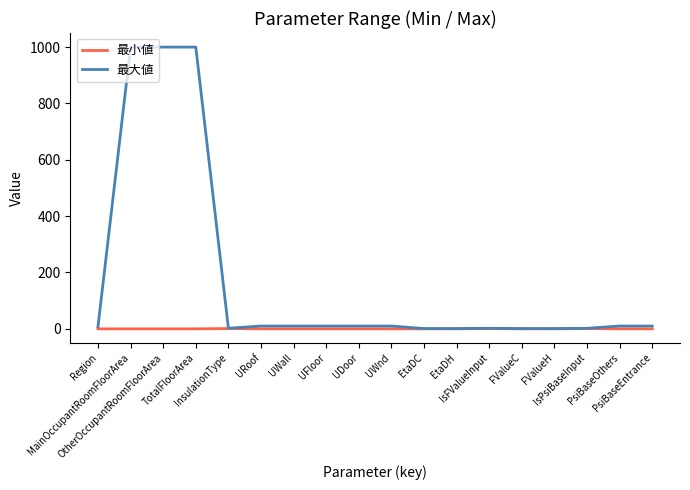

Which series has the largest total across all categories?

最大値